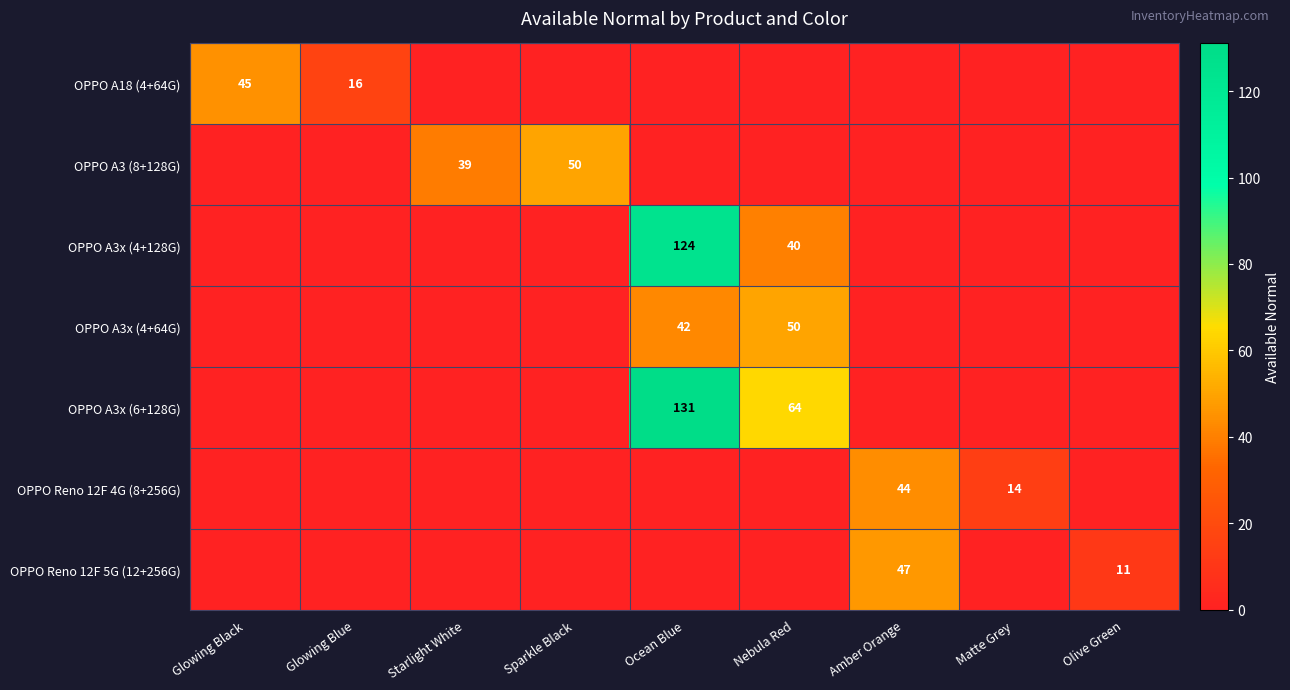

At which category is the sum across all series the highest?

Ocean Blue